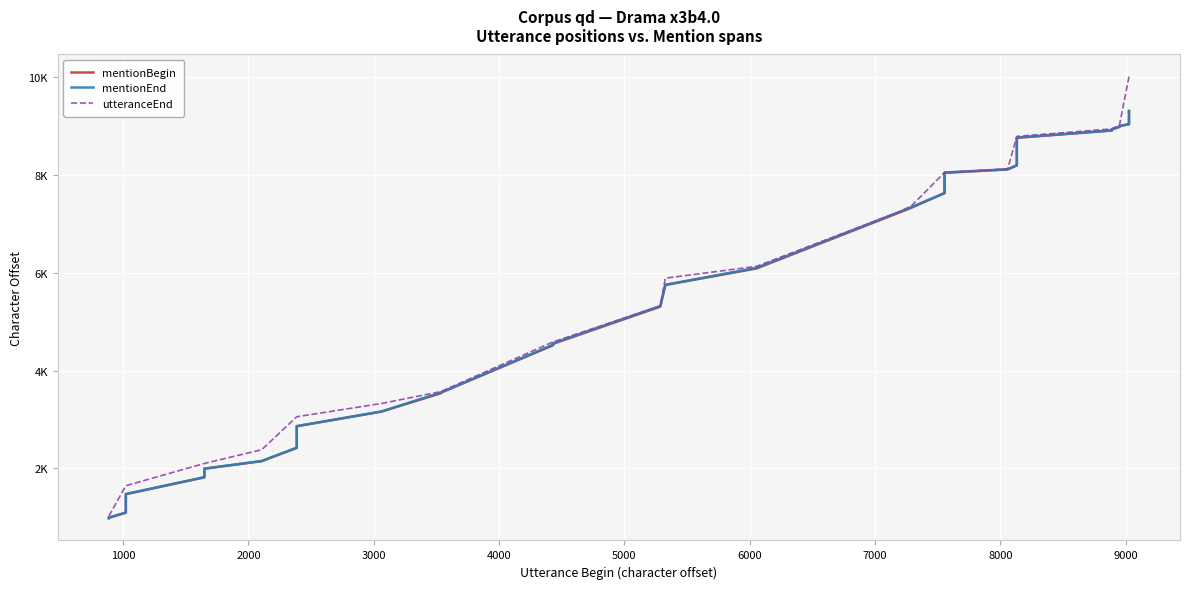

What is the sum of all mentionBegin values?

229922